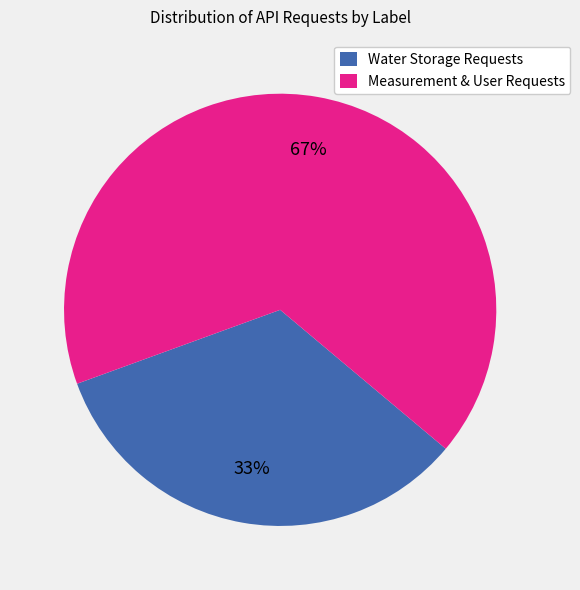

Which category has the biggest portion of the pie?

Measurement & User Requests